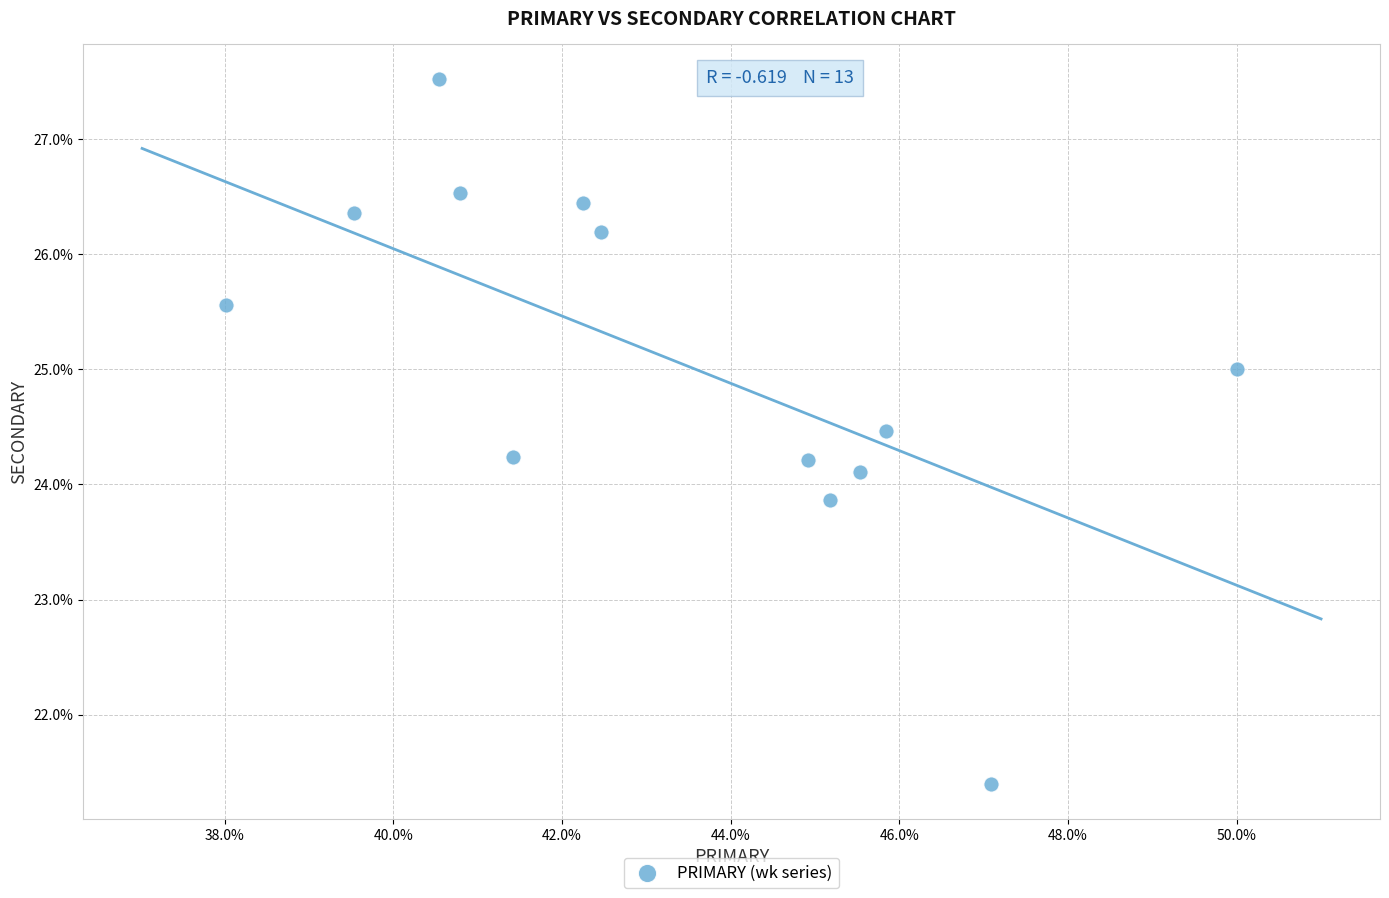

What is the range of Y values (max minus min)?

6.1